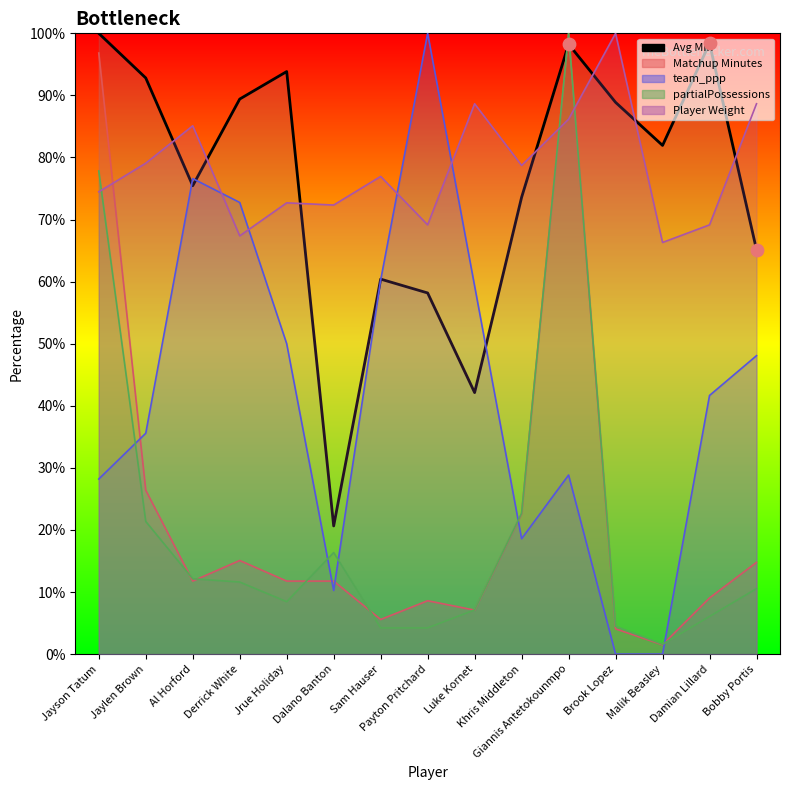

What is the change in value from Khris Middleton to Malik Beasley?

+8.4